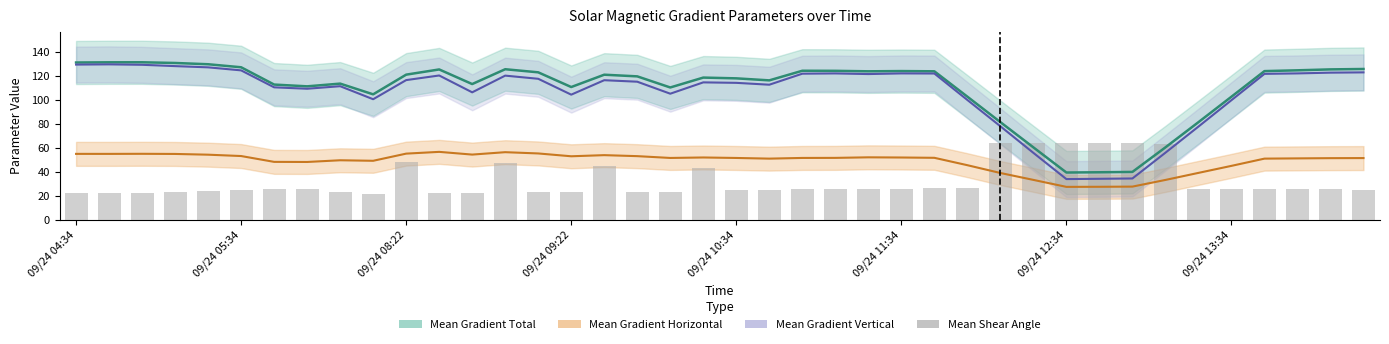

At which label is the value closest to 42?

19